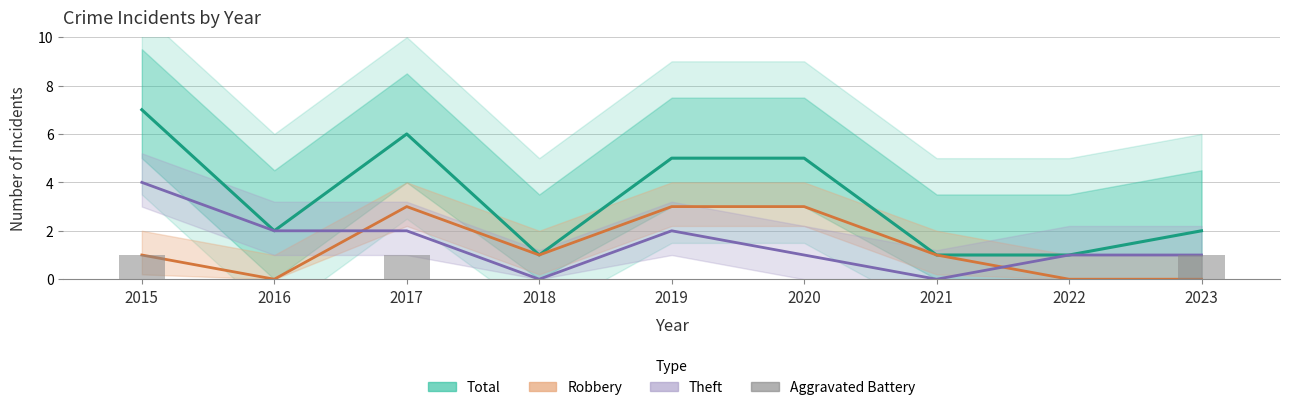

At how many categories does at least one series exceed 5?

2